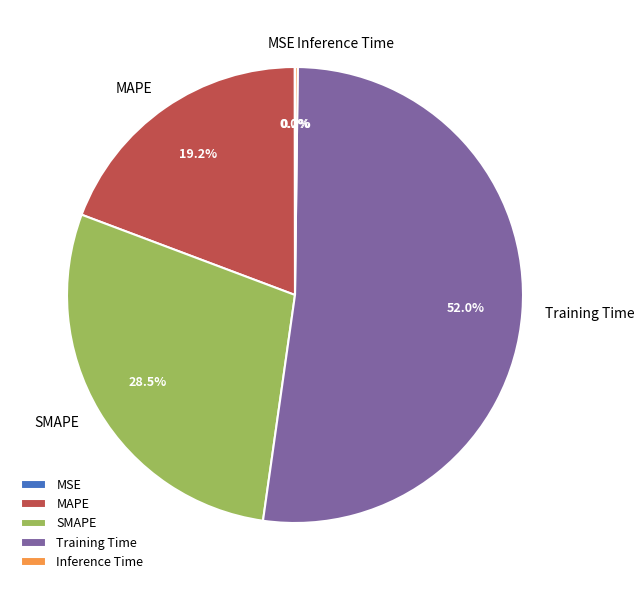

What is the largest slice in the pie chart?

Training Time